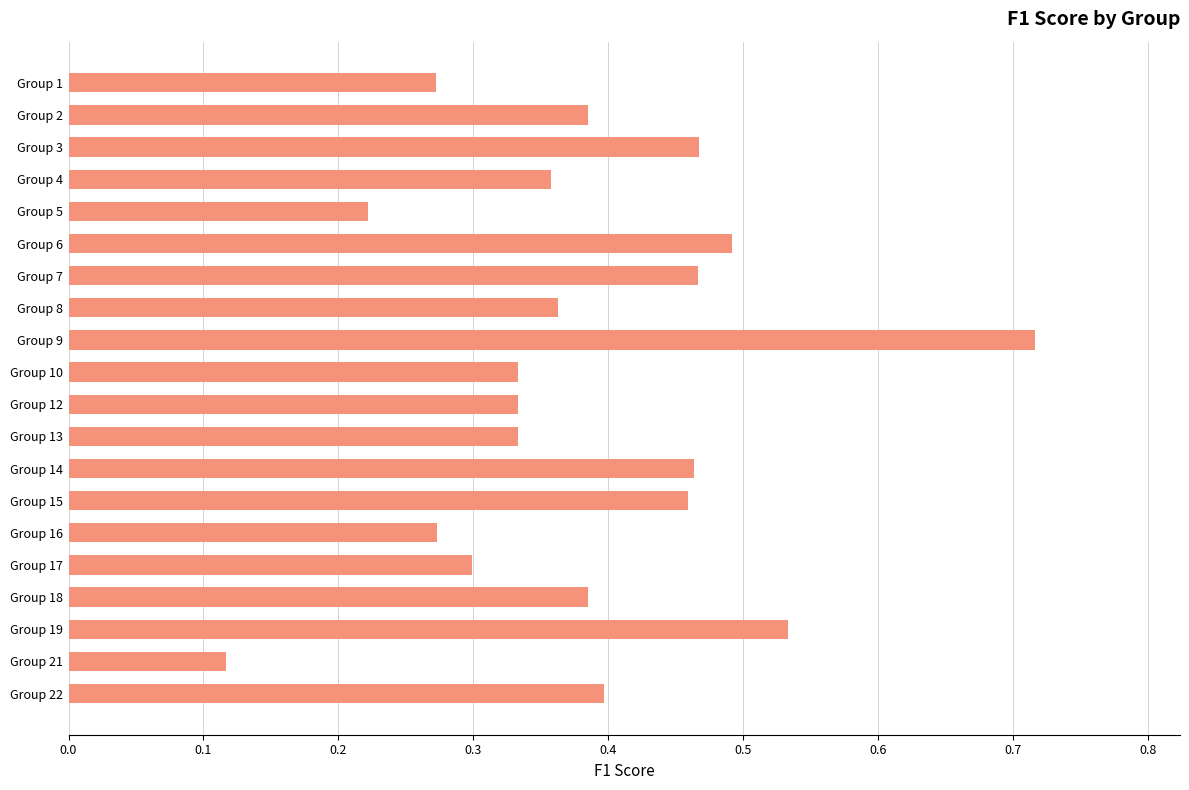

Are the bars grouped side by side (vs. stacked)?

No